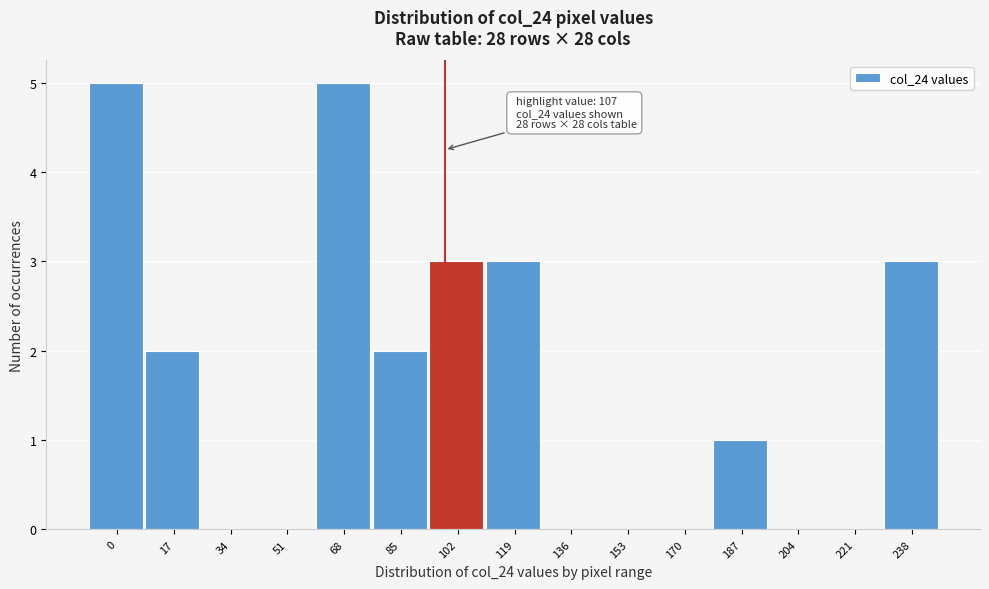

Reading left to right, what are all the values shown in this chart?

0=5	17=2	34=0	51=0	68=5	85=2	102=3	119=3	136=0	153=0	170=0	187=1	204=0	221=0	238=3